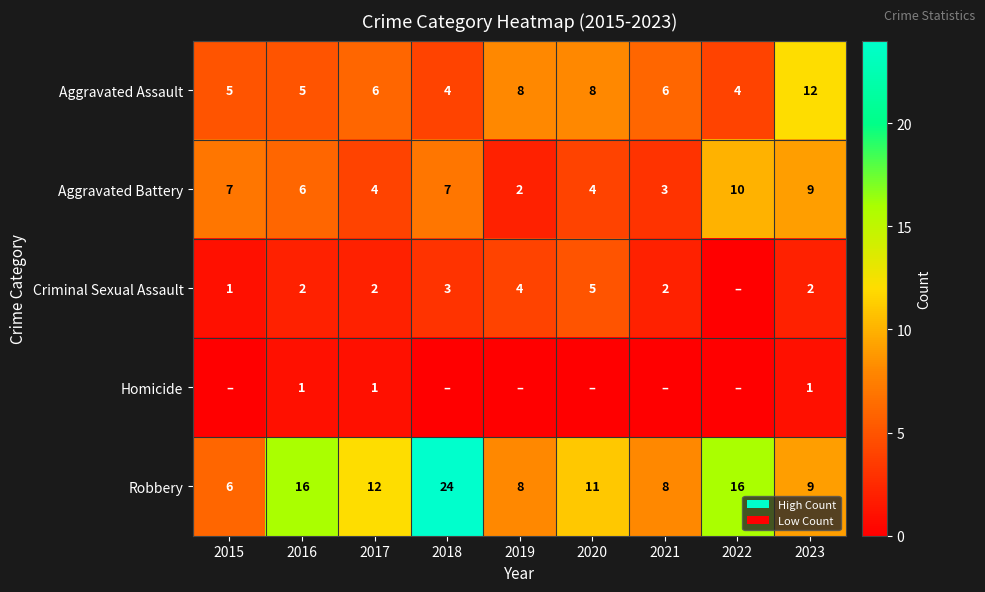

What is the spread (max minus min) of values at 2017?

11